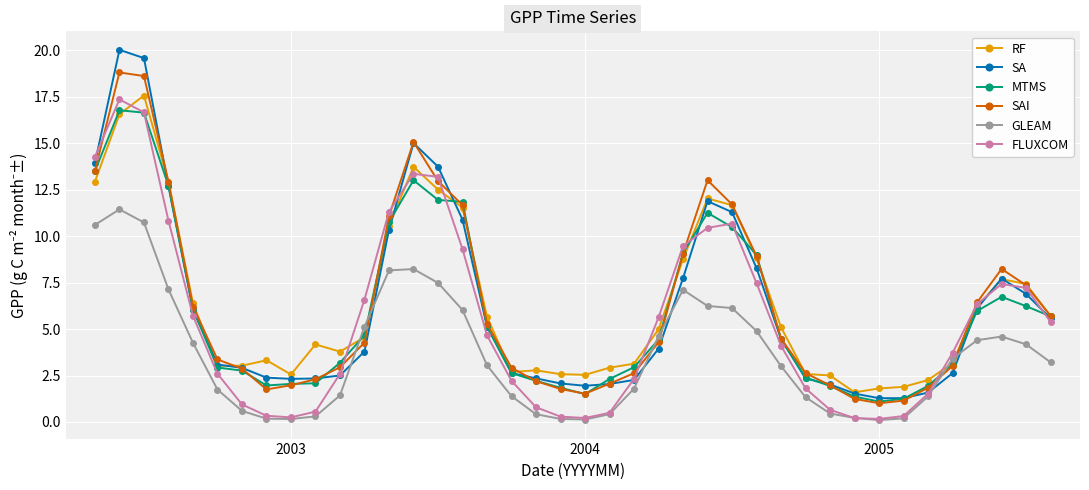

What is the value of the SAI point at the 32nd from the left?

1.2